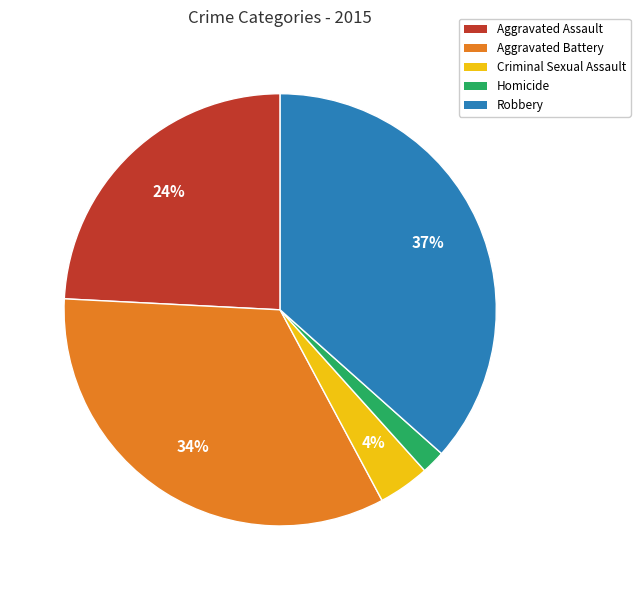

To the nearest percent, what portion does Aggravated Battery represent?

34%